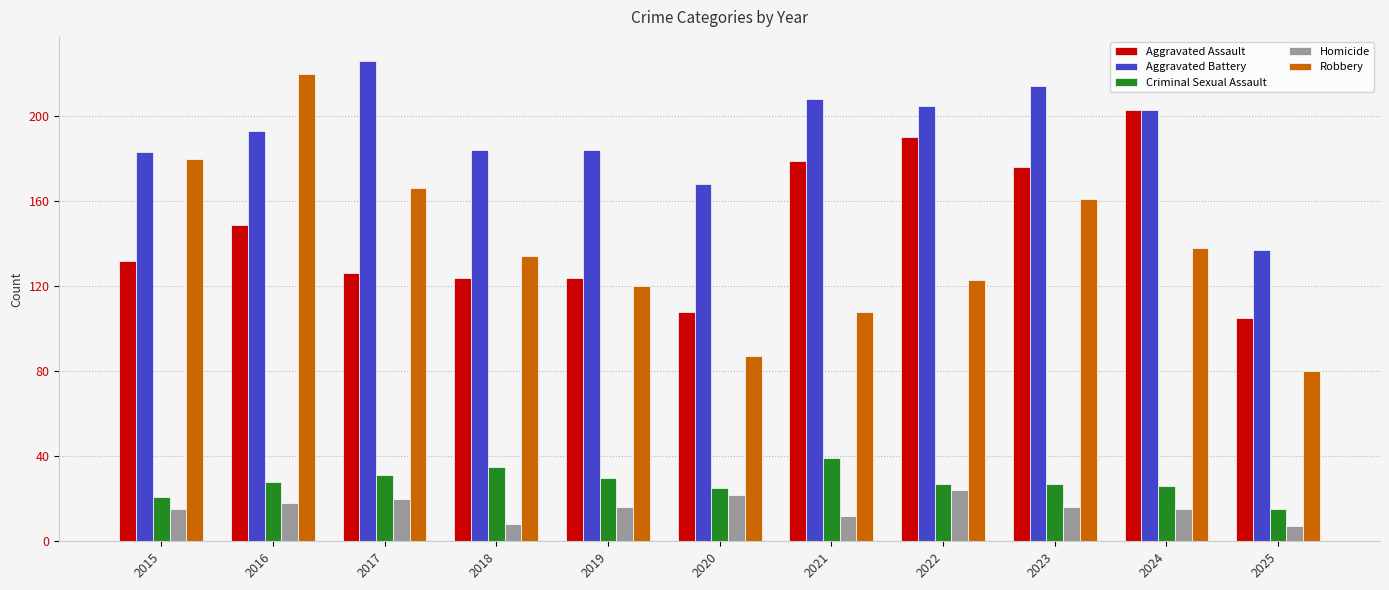

The Robbery series shows 108 at 2021. True or false?

True